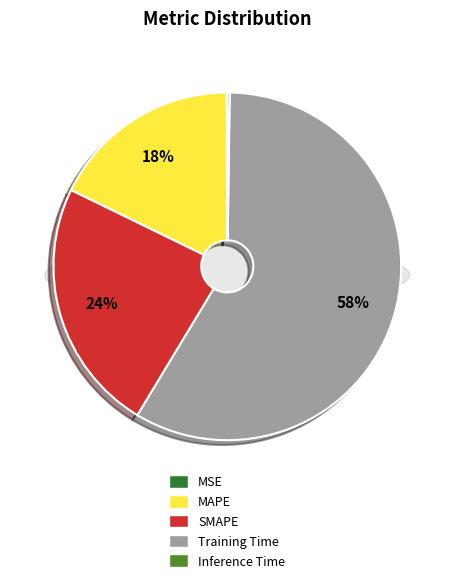

What percentage is the Training Time slice, to the nearest percent?

58%